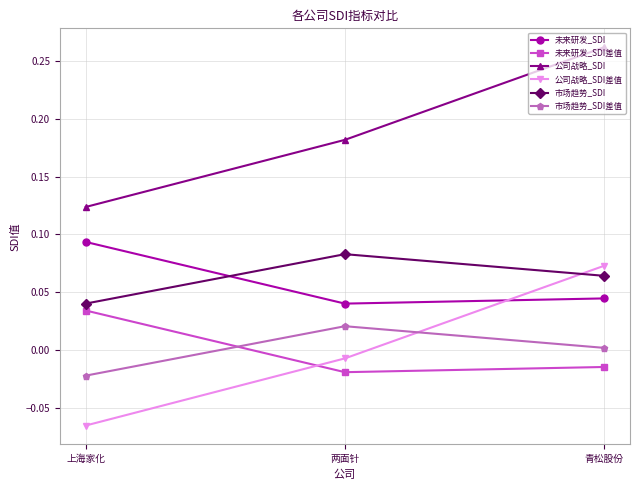

How many lines are shown in the chart?

6